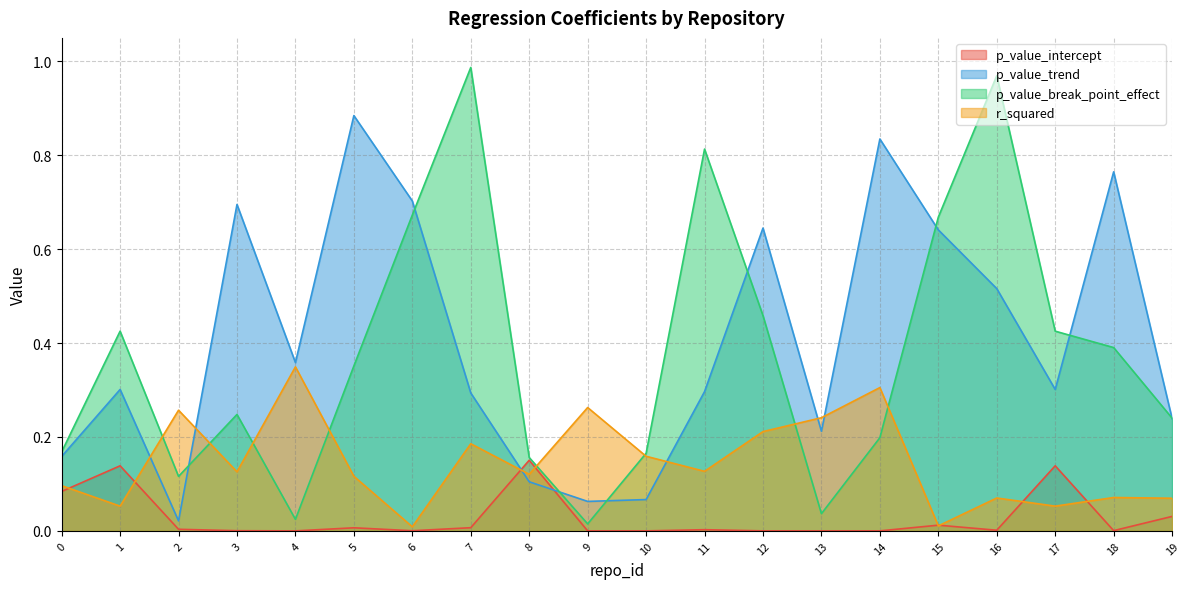

True or false: p_value_break_point_effect has more than 1 interior local peaks.

True